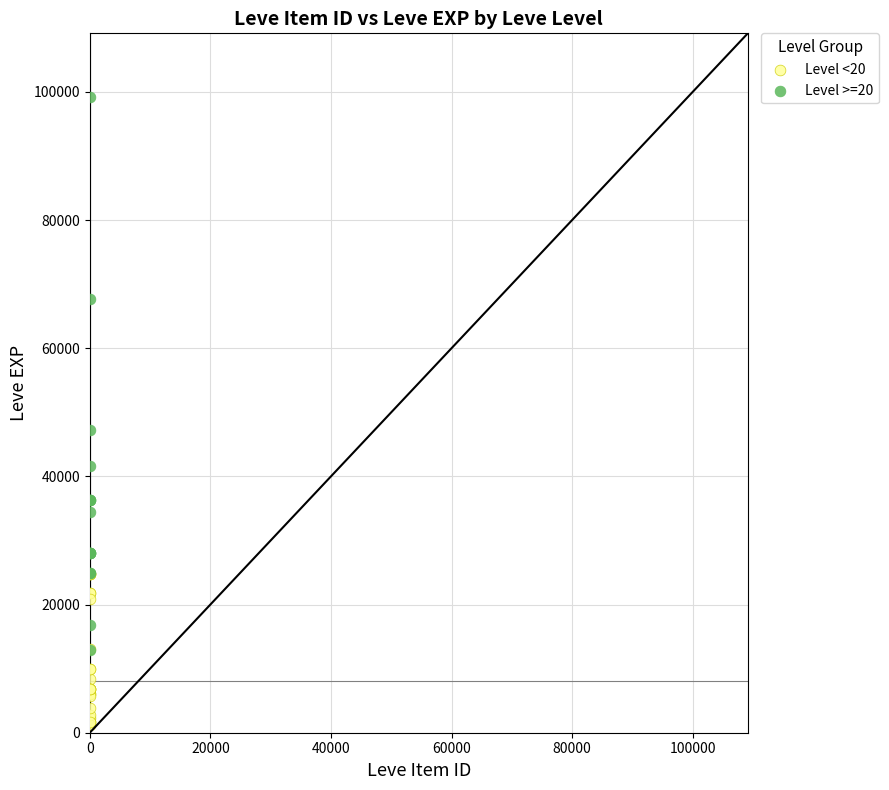

Which series reaches the maximum Y coordinate?

Level >=20